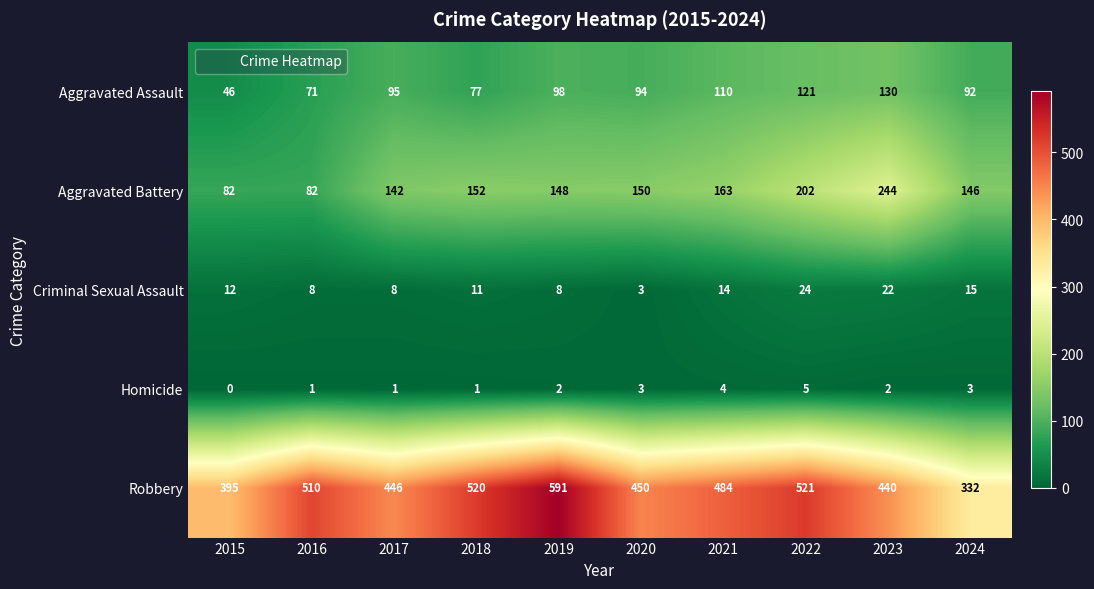

Read the Aggravated Battery value at 2024, to the nearest 5.

145